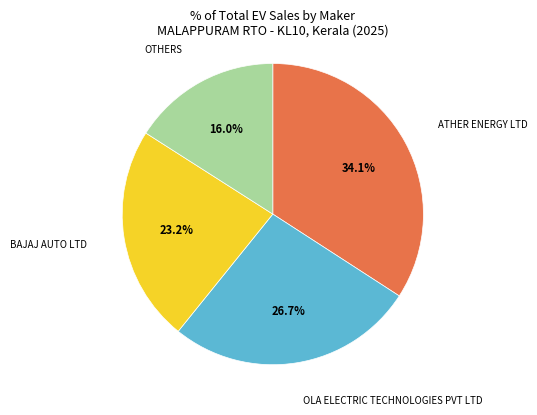

How many segments does this pie chart have?

4